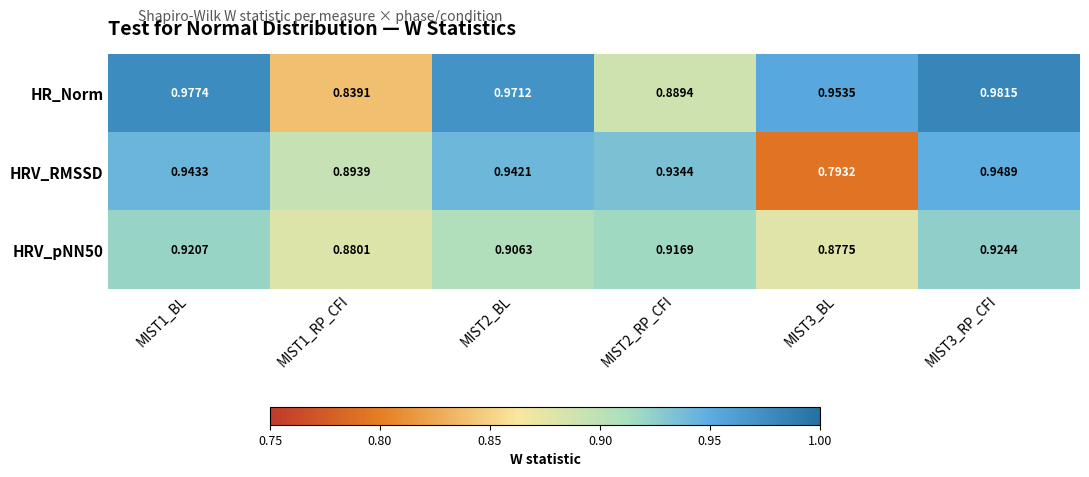

Rank the series by their average value, from highest to lowest.

HR_Norm, HRV_RMSSD, HRV_pNN50